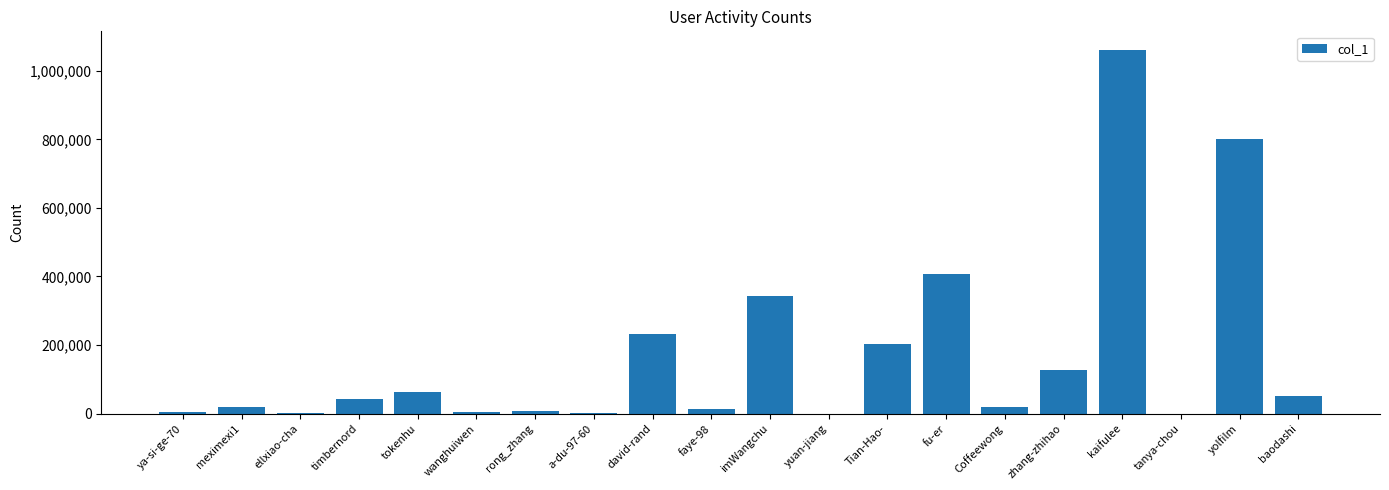

How many categories are shown in the chart?

20